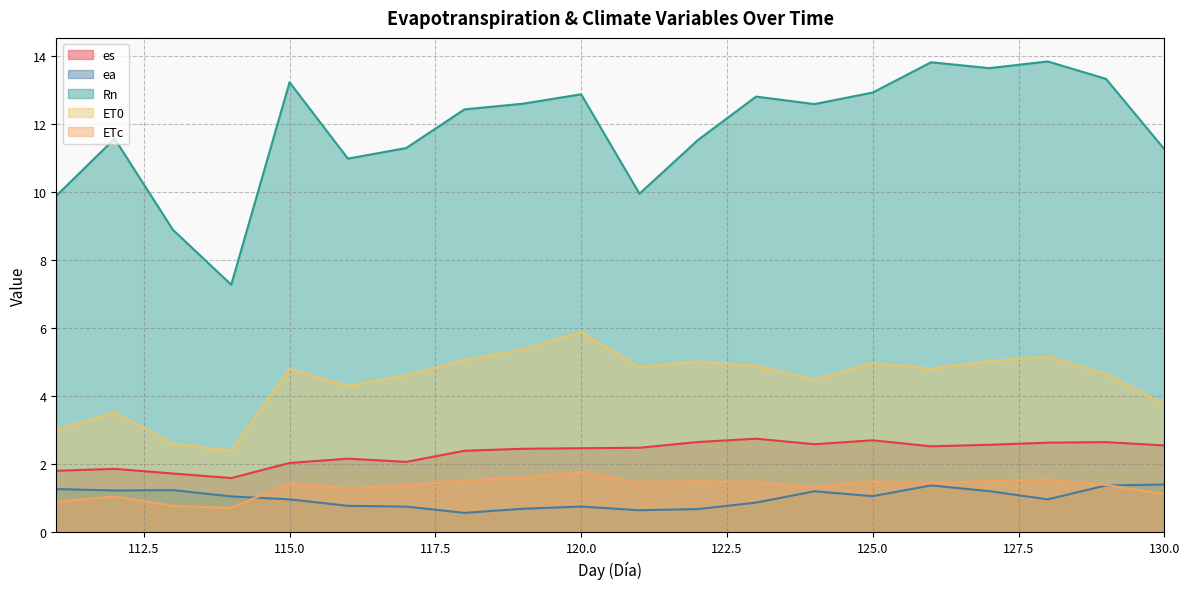

What is the maximum value shown in the chart?

13.8